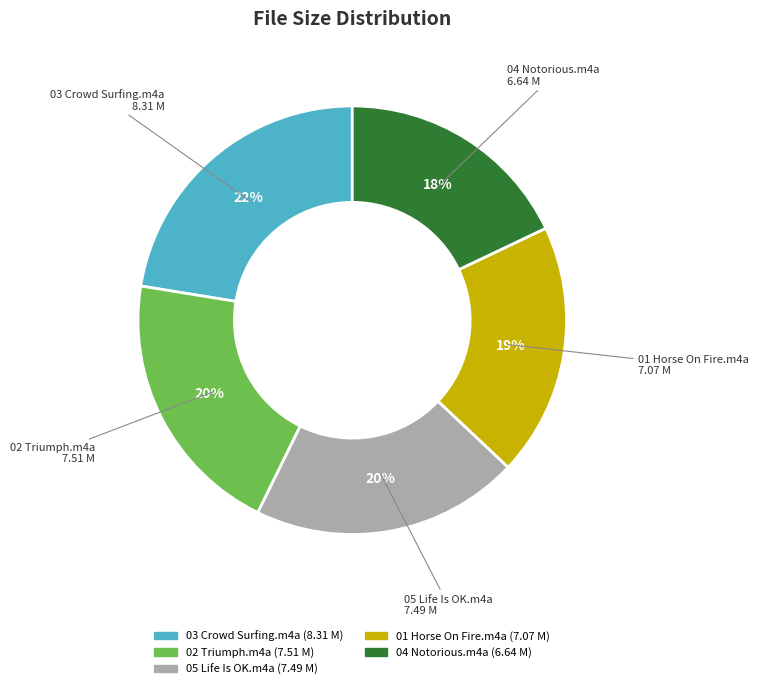

True or false: 01 Horse On Fire.m4a accounts for 19% of the total.

True